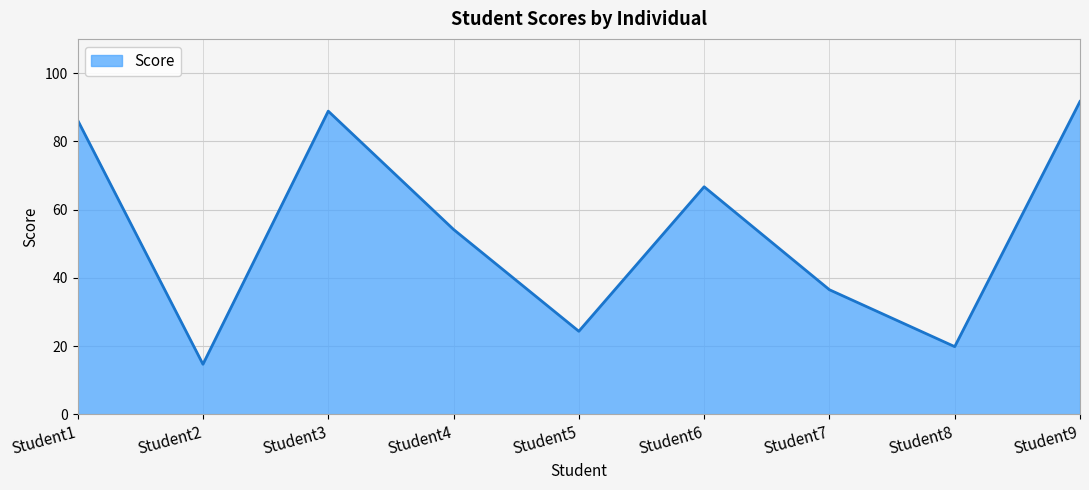

What is the maximum value shown in the chart?

91.7